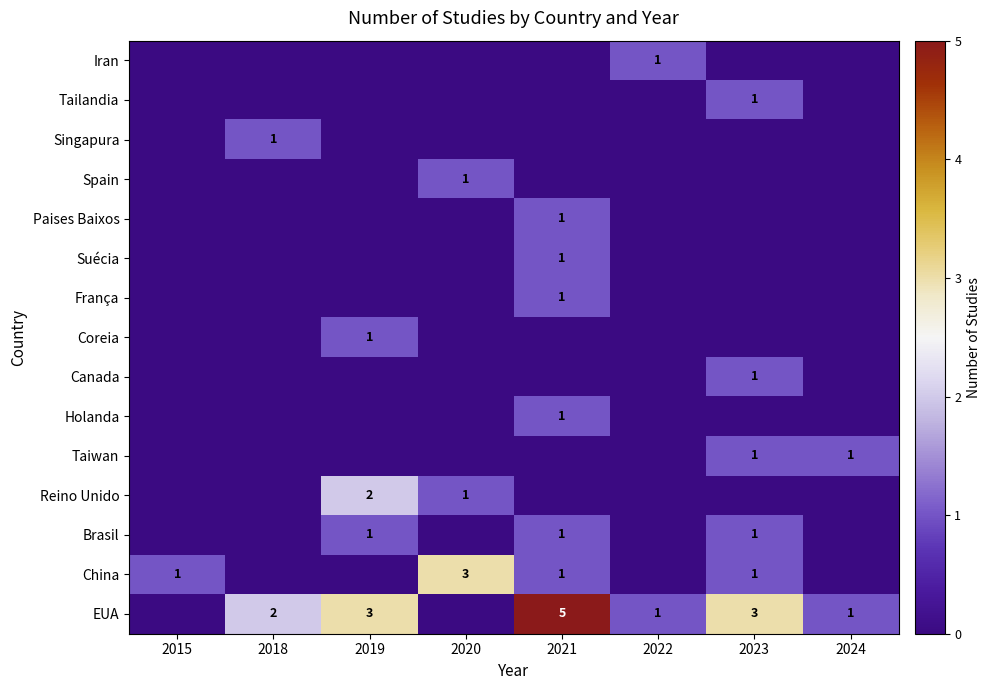

True or false: EUA has a value of 1 at 2022.

True